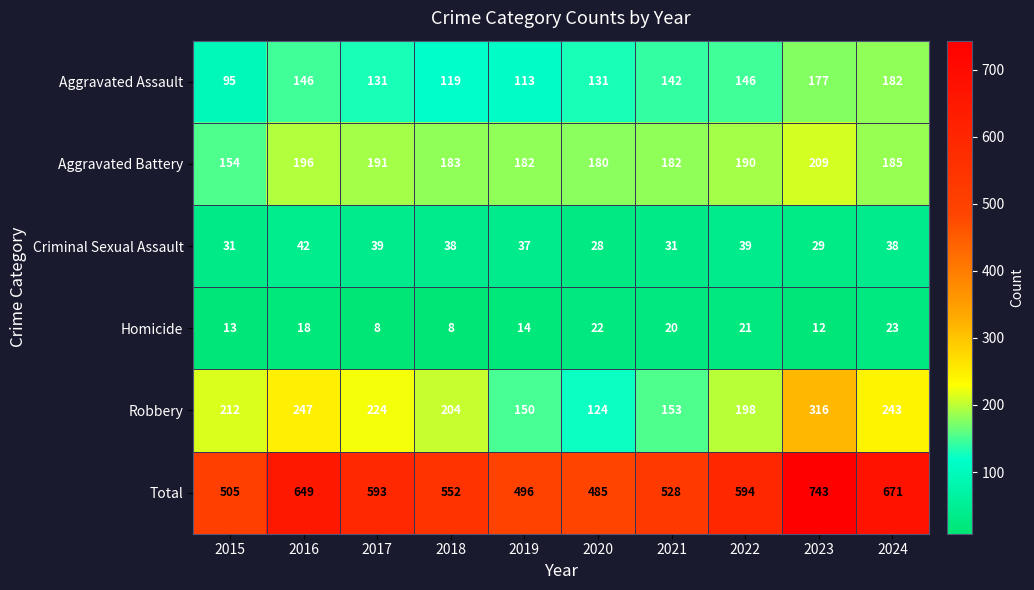

Which label corresponds to the largest value in the chart?

2023